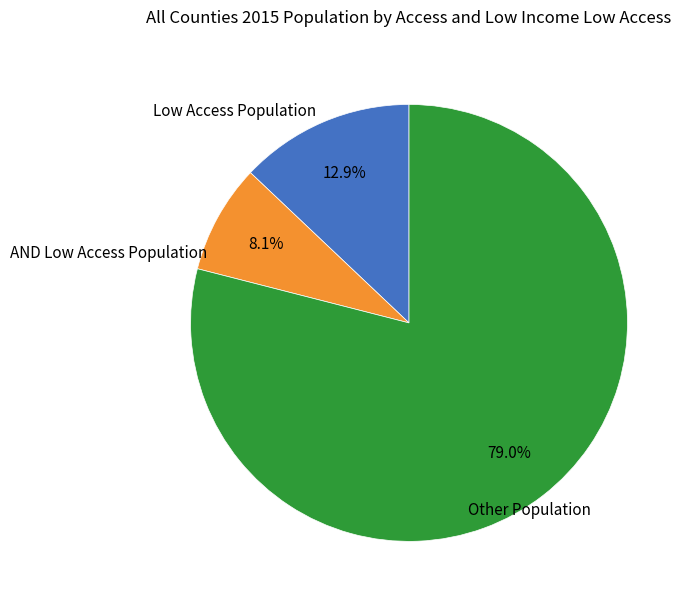

Is there any slice that represents more than half of the pie?

Yes